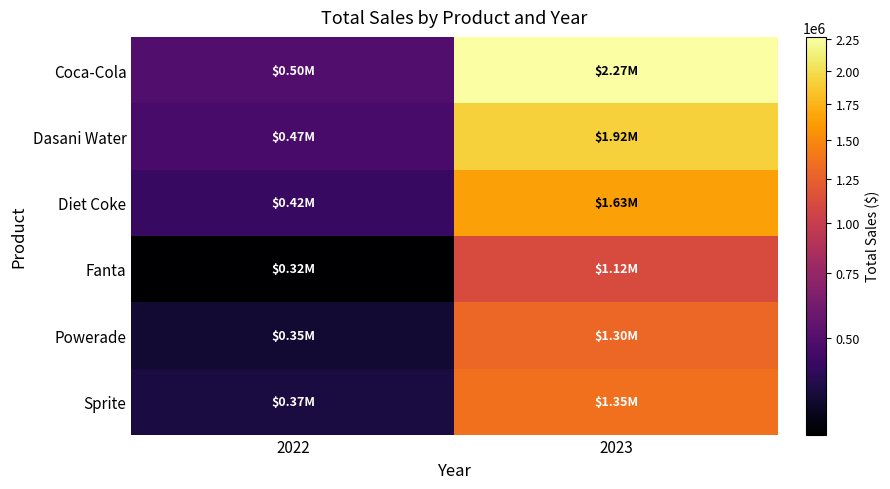

Reading left to right, transcribe all the data shown in this chart.

Coca-Cola: 2022=499102.0	2023=2268974.9
Dasani Water: 2022=469270.7	2023=1917827.8
Diet Coke: 2022=423758.7	2023=1633959.3
Fanta: 2022=315489.2	2023=1116062.9
Powerade: 2022=349533.9	2023=1302529.3
Sprite: 2022=366578.0	2023=1353578.3